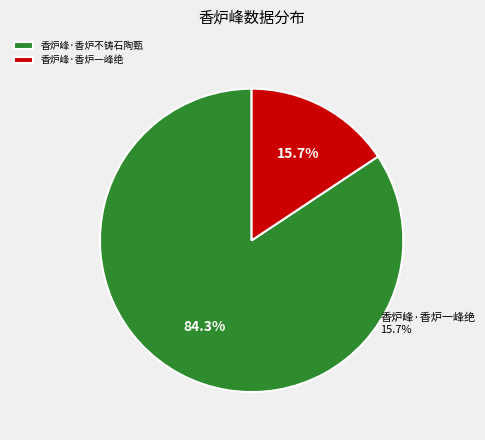

What percentage is the 香炉峰·香炉一峰绝 slice, to the nearest percent?

16%